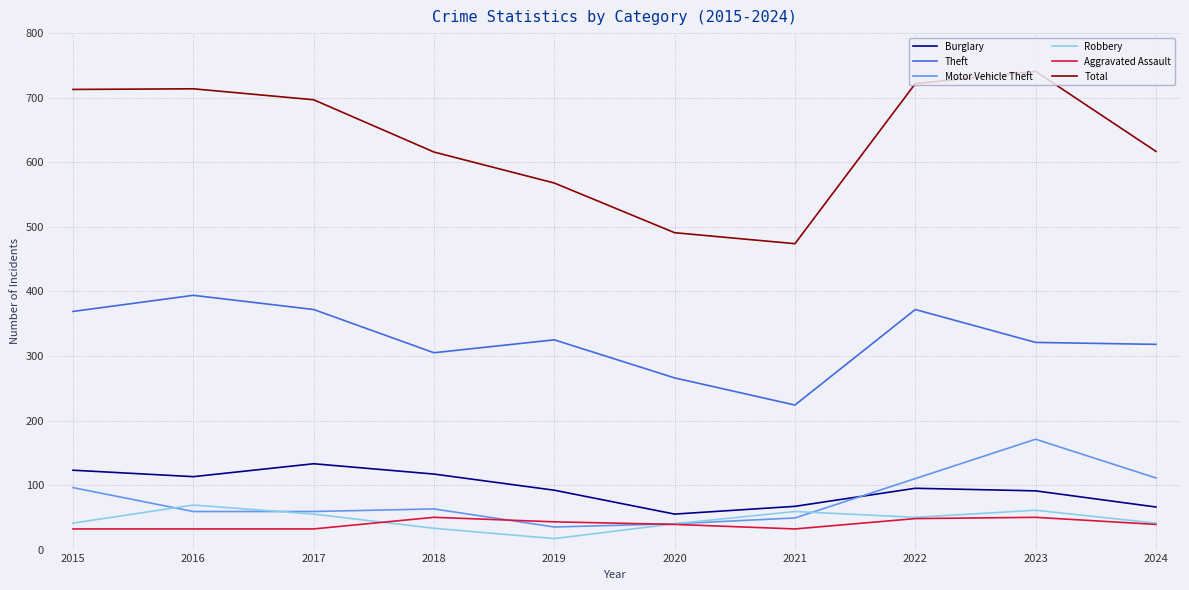

Which series has the largest range (max minus min)?

Total